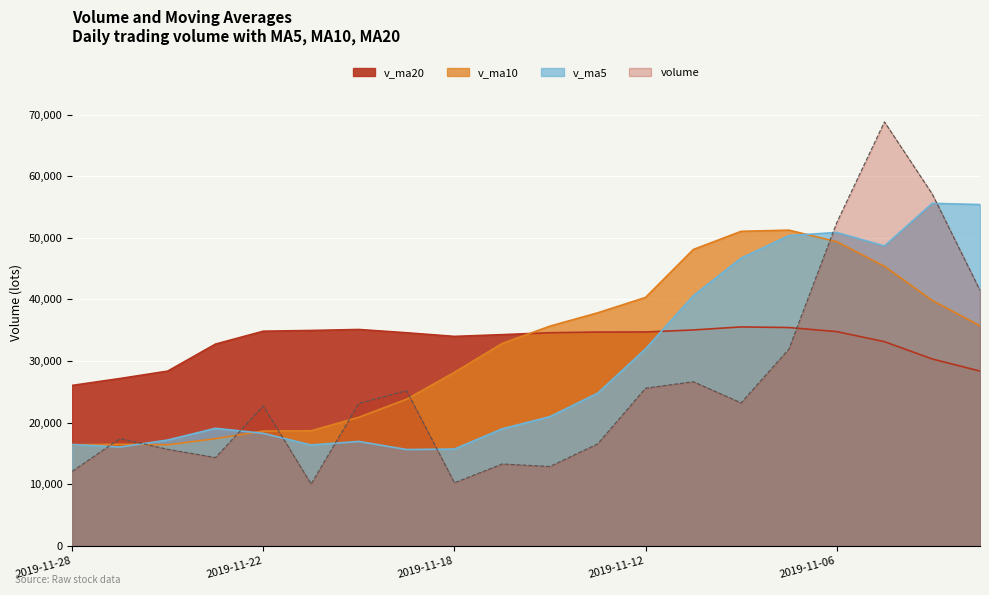

Does the chart display data point markers on the line(s)?

No